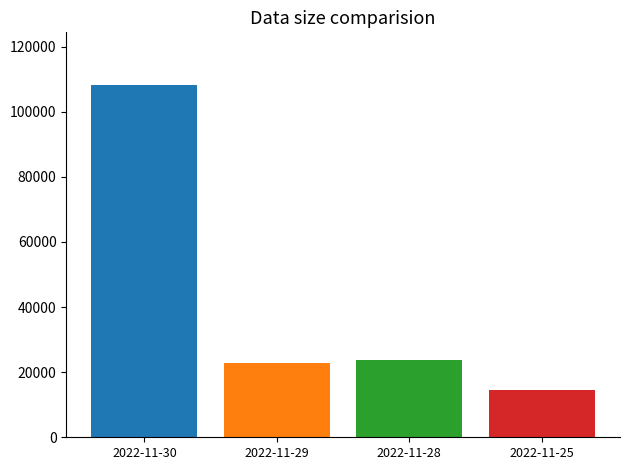

What is the smallest value displayed?

14390